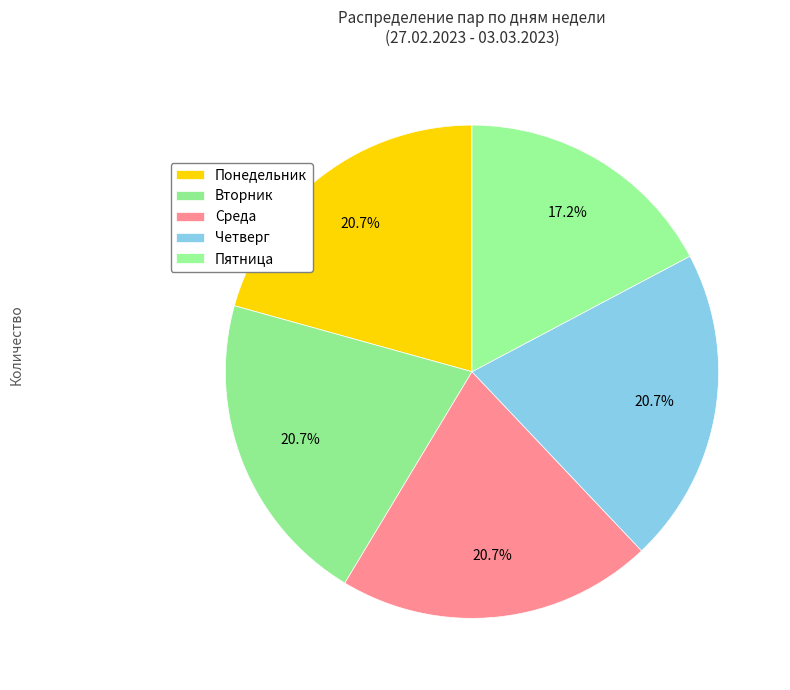

How many segments does this pie chart have?

5